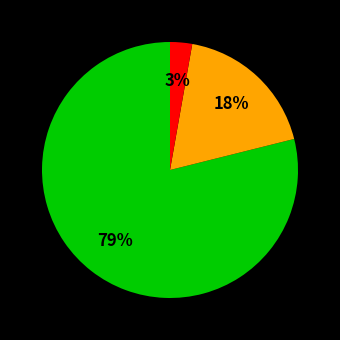

Does any single category account for the majority?

Yes